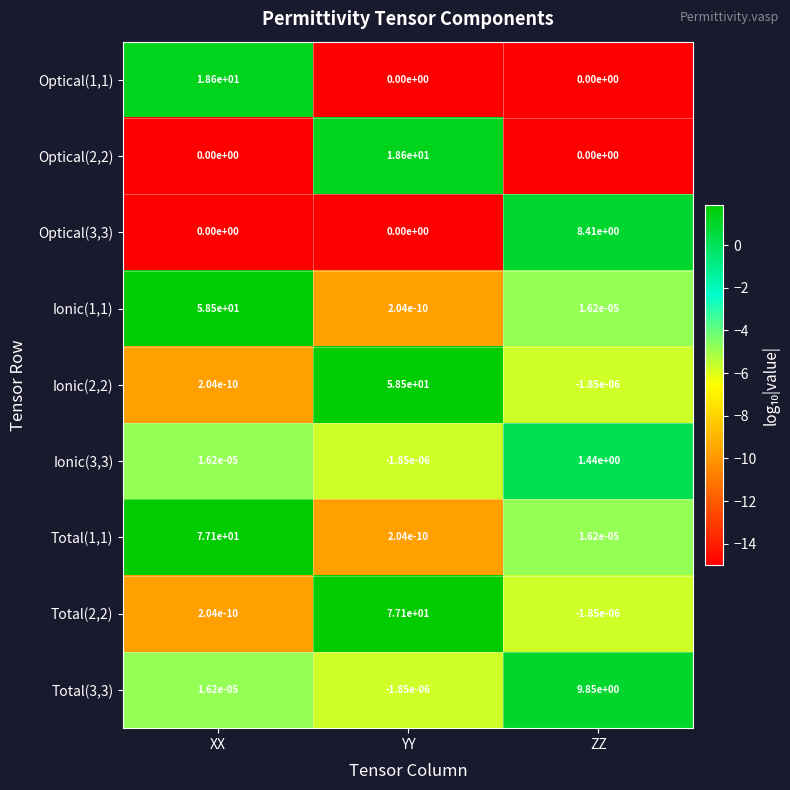

List the labels in order of Total(2,2) value, smallest first.

ZZ, XX, YY